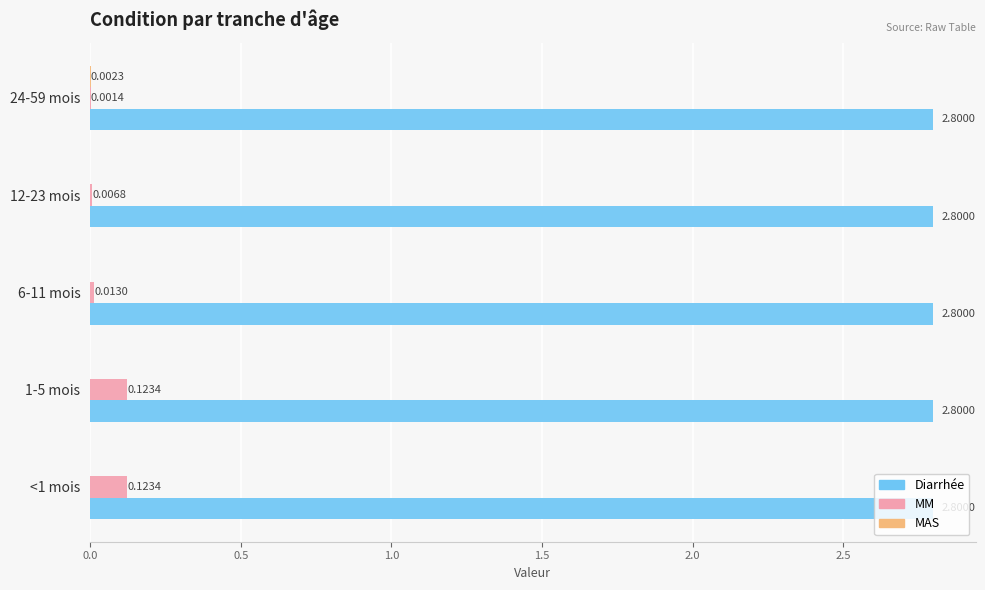

Is the value of Diarrhée at 24-59 mois greater than the value of MM at <1 mois?

Yes